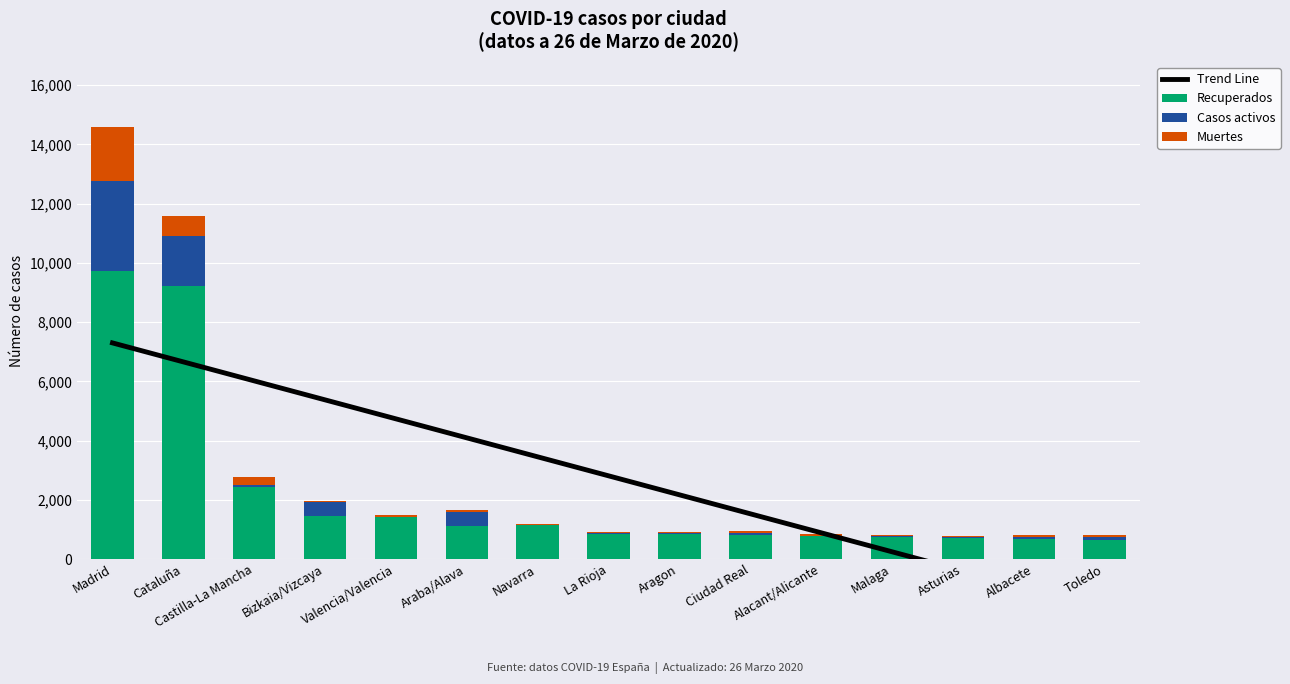

Which series has the largest range (max minus min)?

Recuperados